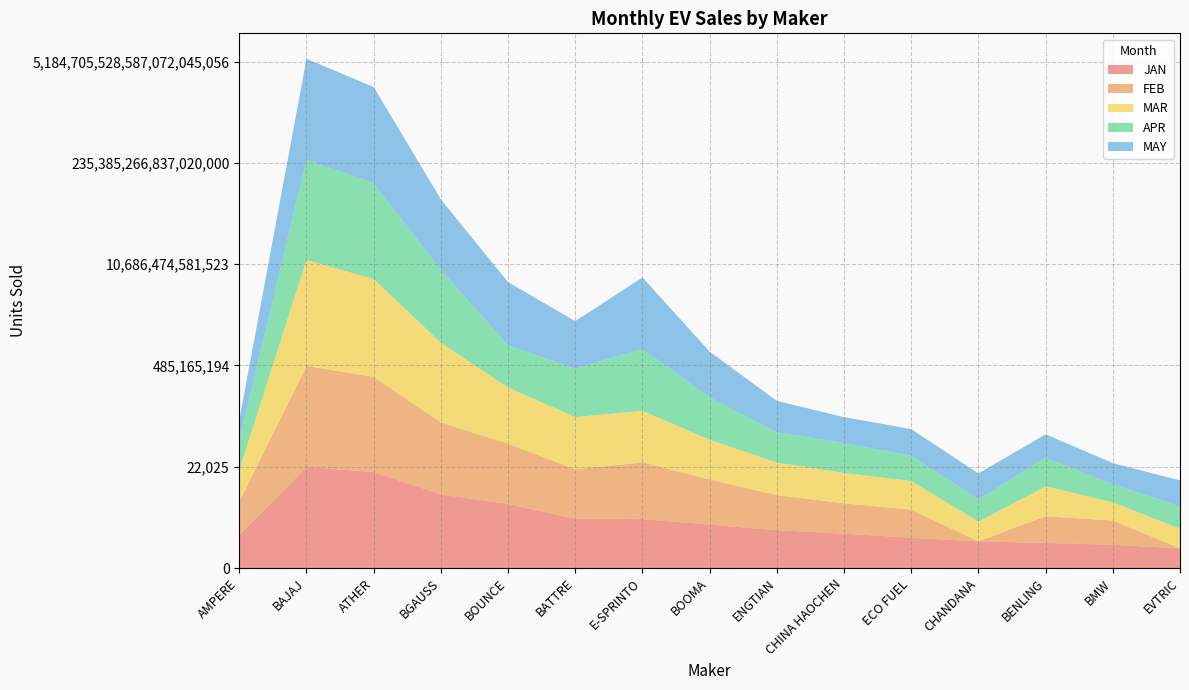

Reading right to left, extract all data points from this chart.

JAN: EVTRIC=6	BMW=9	BENLING=11	CHANDANA=13	ECO FUEL=19	CHINA HAOCHEN=29	ENGTIAN=41	BOOMA=72	E-SPRINTO=125	BATTRE=131	BOUNCE=560	BGAUSS=1451	ATHER=13096	BAJAJ=21469	AMPERE=25
FEB: EVTRIC=0	BMW=10	BENLING=13	CHANDANA=0	ECO FUEL=15	CHINA HAOCHEN=19	ENGTIAN=31	BOOMA=85	E-SPRINTO=269	BATTRE=129	BOUNCE=383	BGAUSS=1219	ATHER=11977	BAJAJ=21570	AMPERE=26
MAR: EVTRIC=6	BMW=5	BENLING=18	CHANDANA=6	ECO FUEL=16	CHINA HAOCHEN=19	ENGTIAN=24	BOOMA=50	E-SPRINTO=161	BATTRE=173	BOUNCE=253	BGAUSS=2591	ATHER=15647	BAJAJ=35212	AMPERE=22
APR: EVTRIC=8	BMW=5	BENLING=16	CHANDANA=8	ECO FUEL=11	CHINA HAOCHEN=18	ENGTIAN=19	BOOMA=63	E-SPRINTO=456	BATTRE=120	BOUNCE=64	BGAUSS=1313	ATHER=13323	BAJAJ=19152	AMPERE=18
MAY: EVTRIC=12	BMW=7	BENLING=9	CHANDANA=12	ECO FUEL=13	CHINA HAOCHEN=12	ENGTIAN=21	BOOMA=92	E-SPRINTO=1149	BATTRE=106	BOUNCE=512	BGAUSS=1067	ATHER=12953	BAJAJ=21905	AMPERE=6